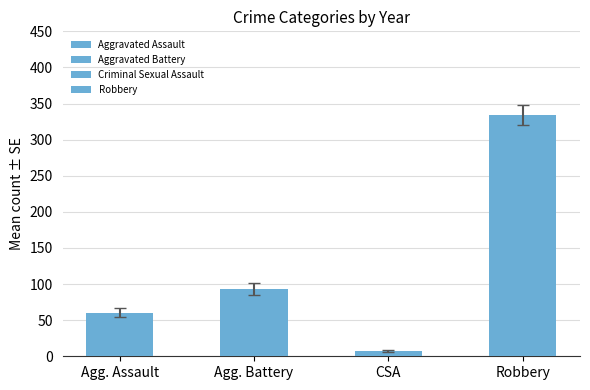

Rank the series by their maximum value, from highest to lowest.

Robbery, Aggravated Battery, Aggravated Assault, Criminal Sexual Assault